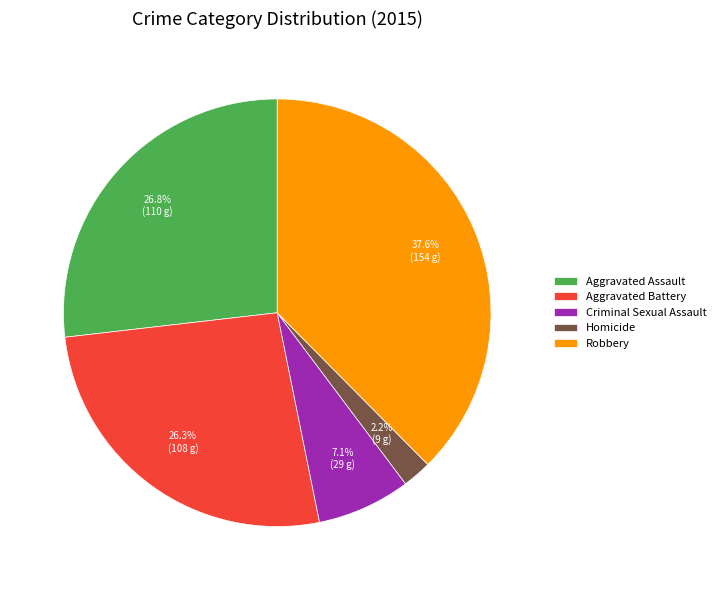

Approximately how many times larger is the value at Aggravated Assault compared to Aggravated Battery?

1.0